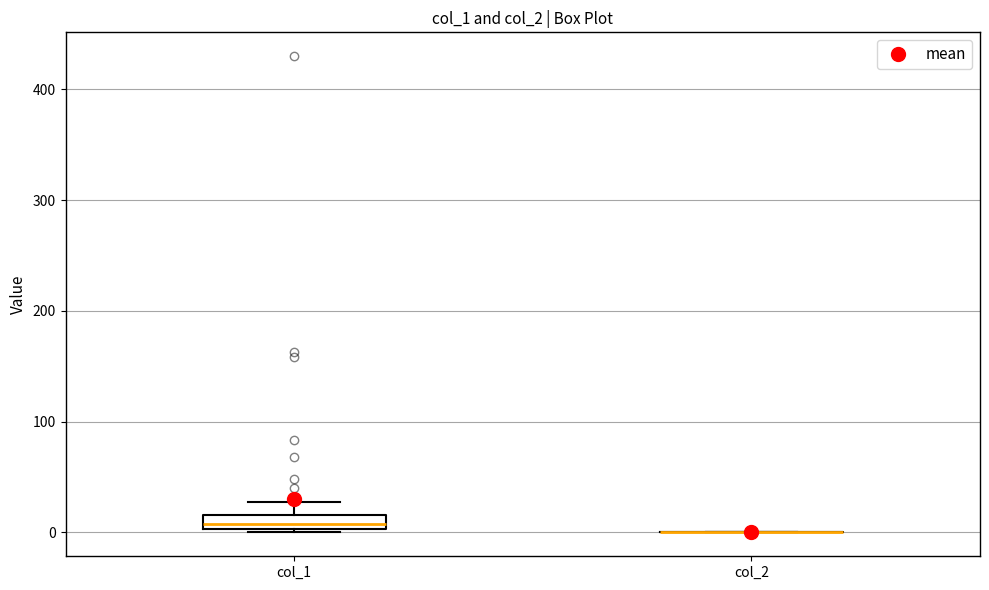

Comparing the boxes themselves (not the whiskers), which one is the tallest?

col_1